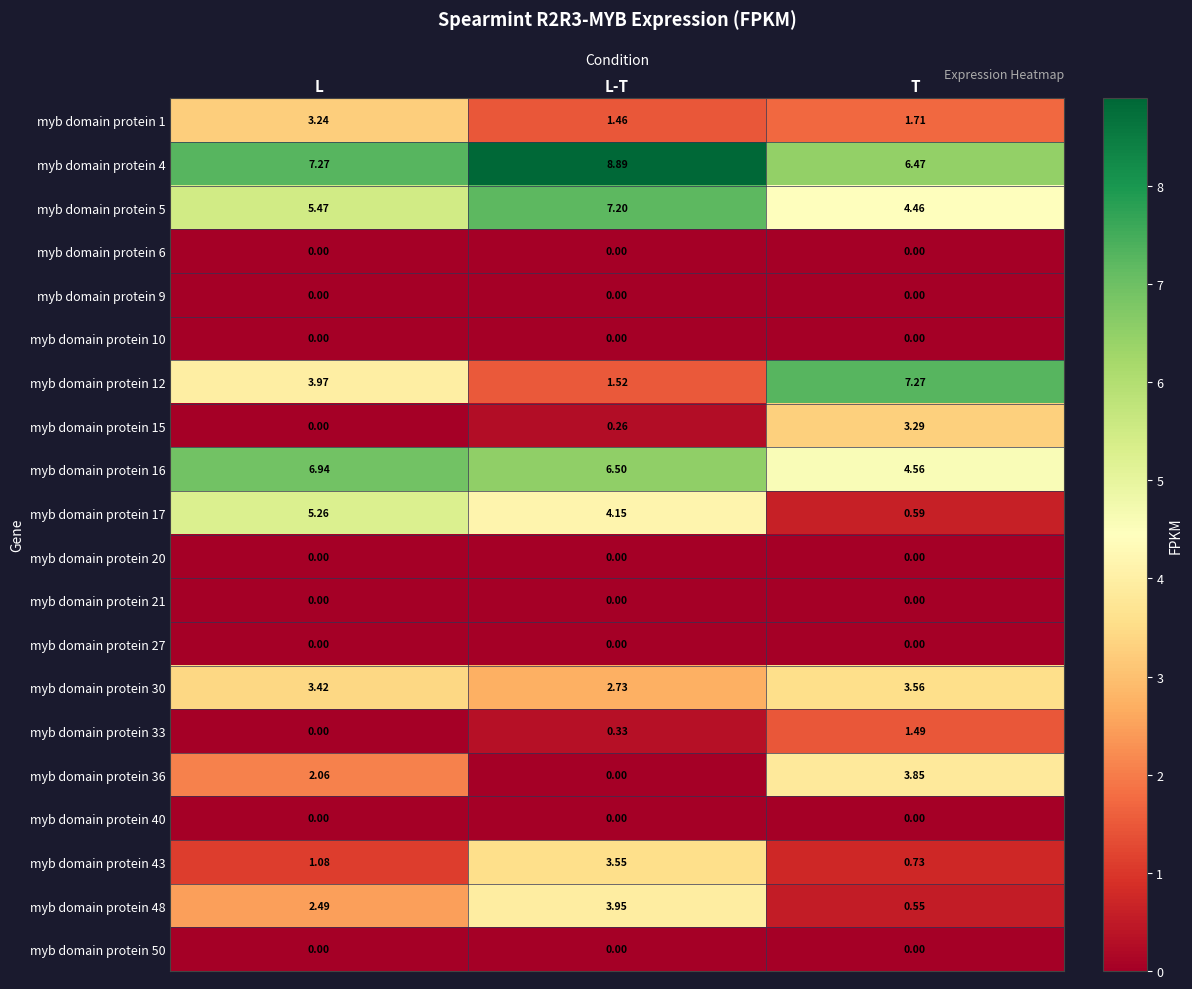

Between L and L-T, which series saw the biggest shift?

myb domain protein 43